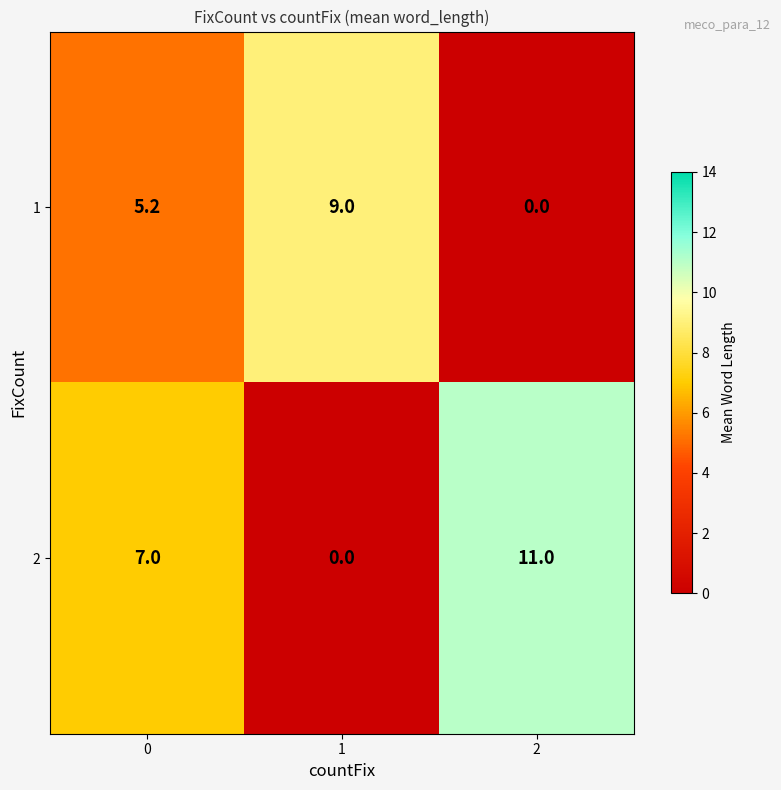

How many distinct data groups are displayed?

2